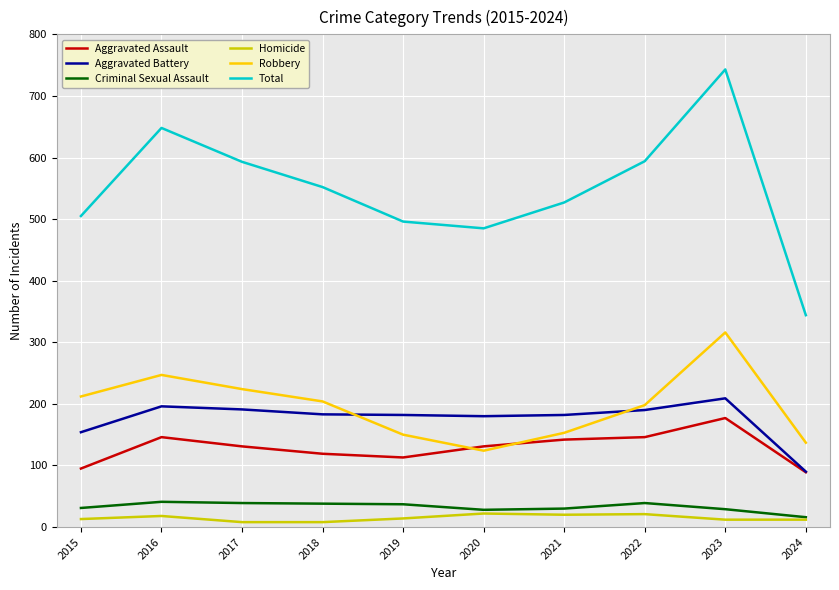

What is the lowest value of the Robbery series?

124